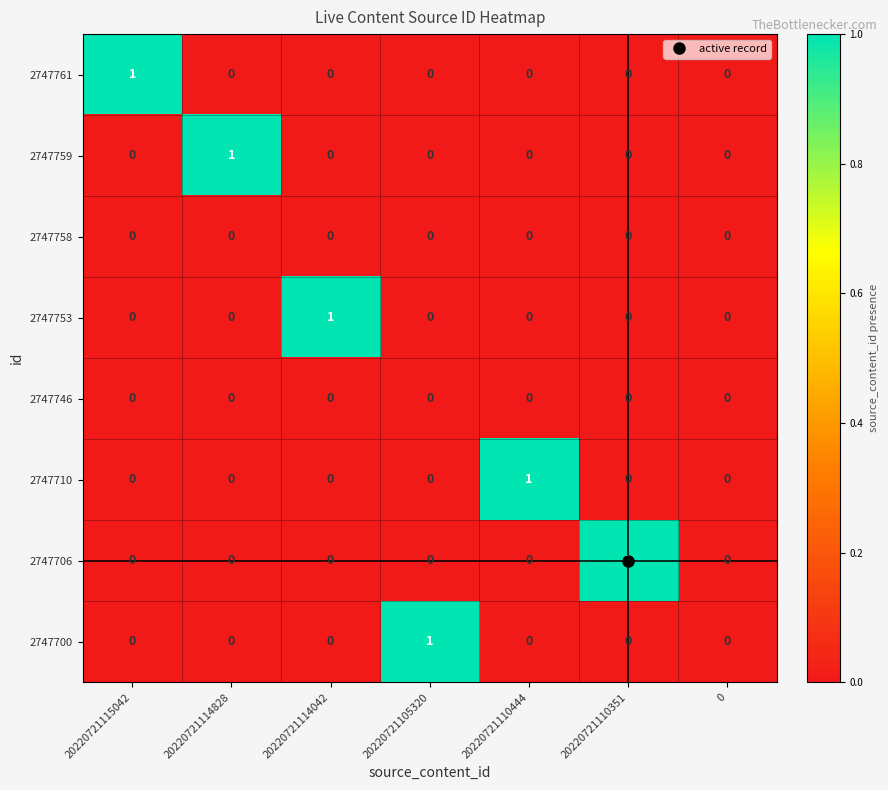

True or false: 2747759 has a value of 0 at 0.

True